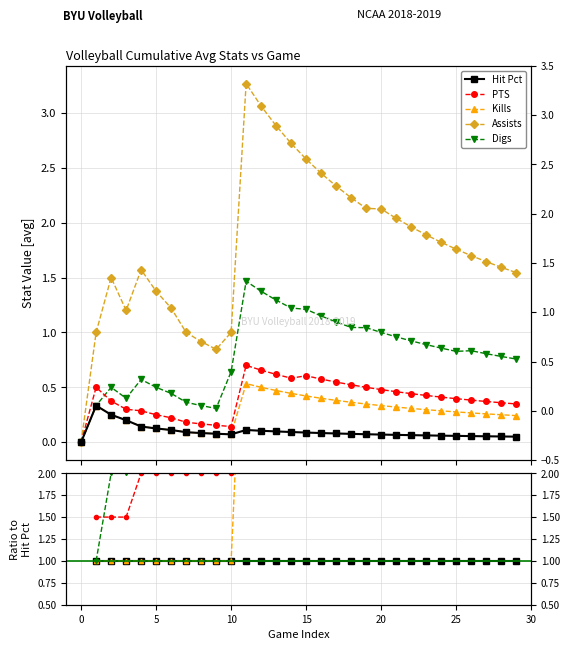

How many lines are shown in the chart?

5